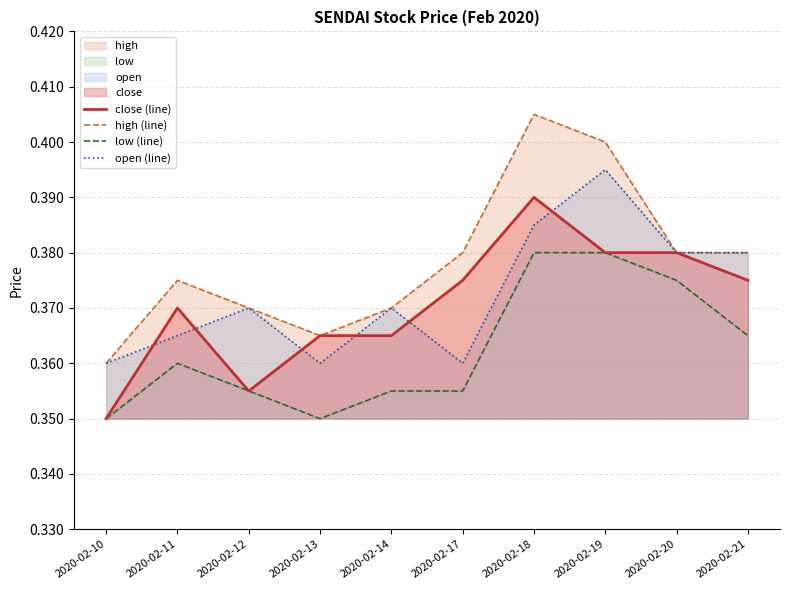

Is the value of low (line) at 2020-02-13 greater than the value of high (line) at 2020-02-11?

No